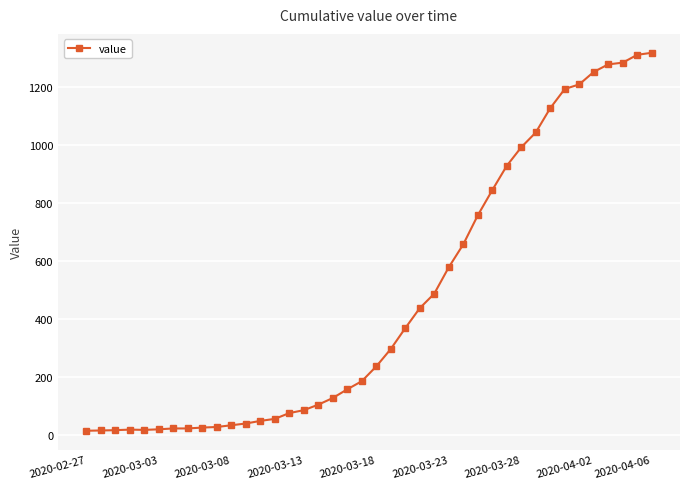

What is the maximum value shown in the chart?

1317